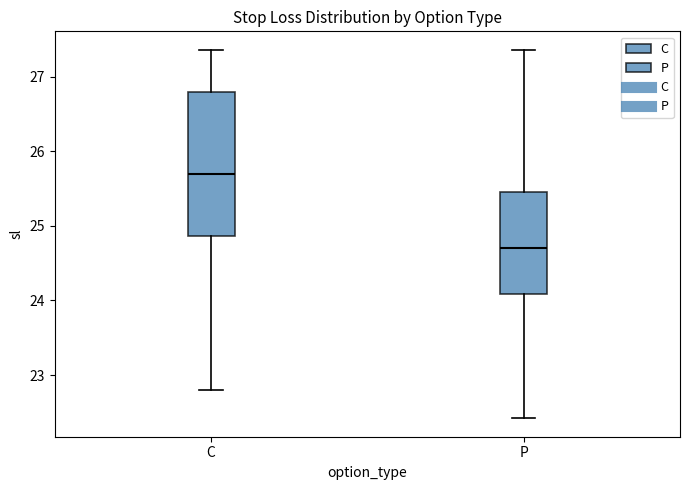

Which box is the tallest, from its lower edge to its upper edge?

C